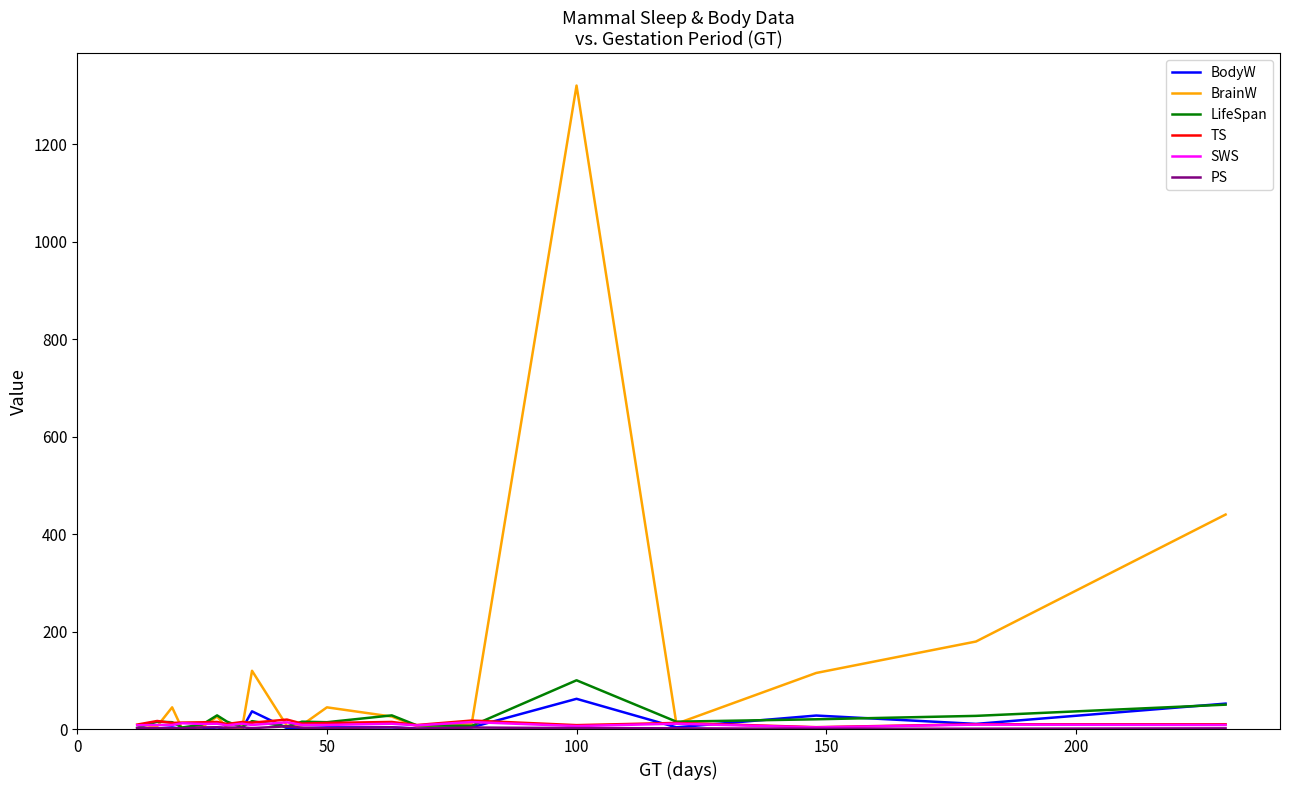

Which series has the largest range (max minus min)?

BrainW